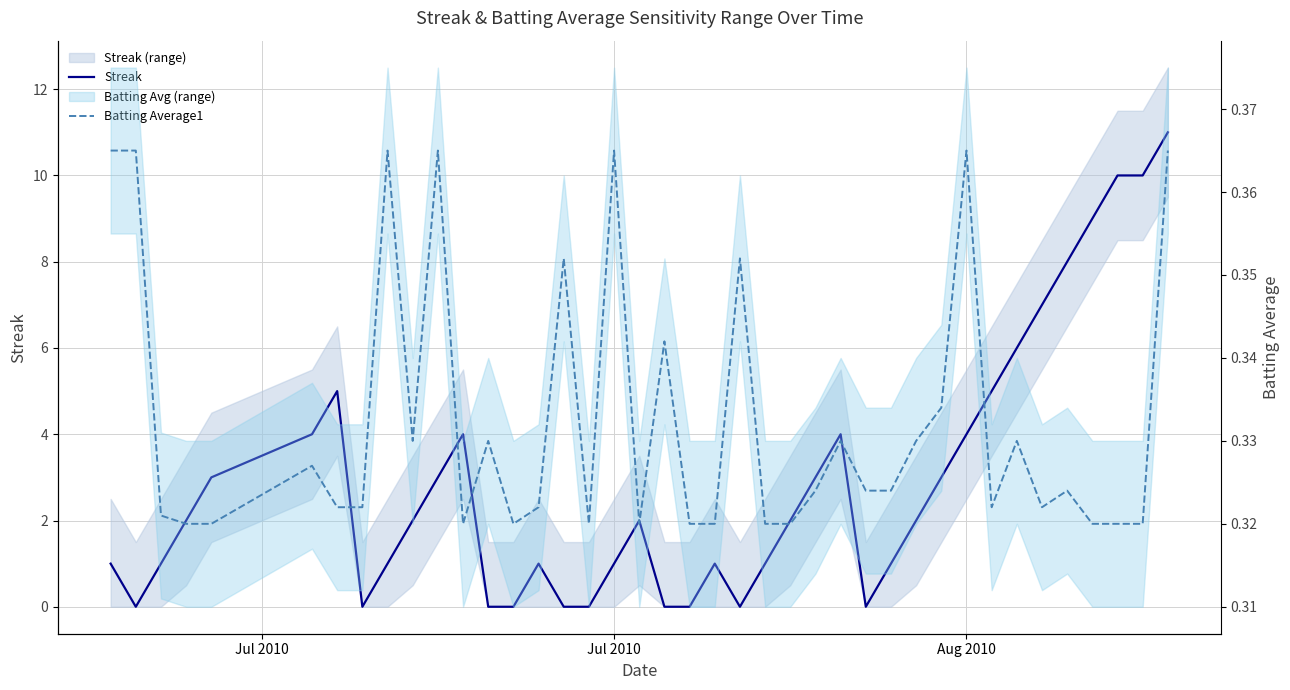

What are all the series names shown in the legend?

Streak, Batting Average1